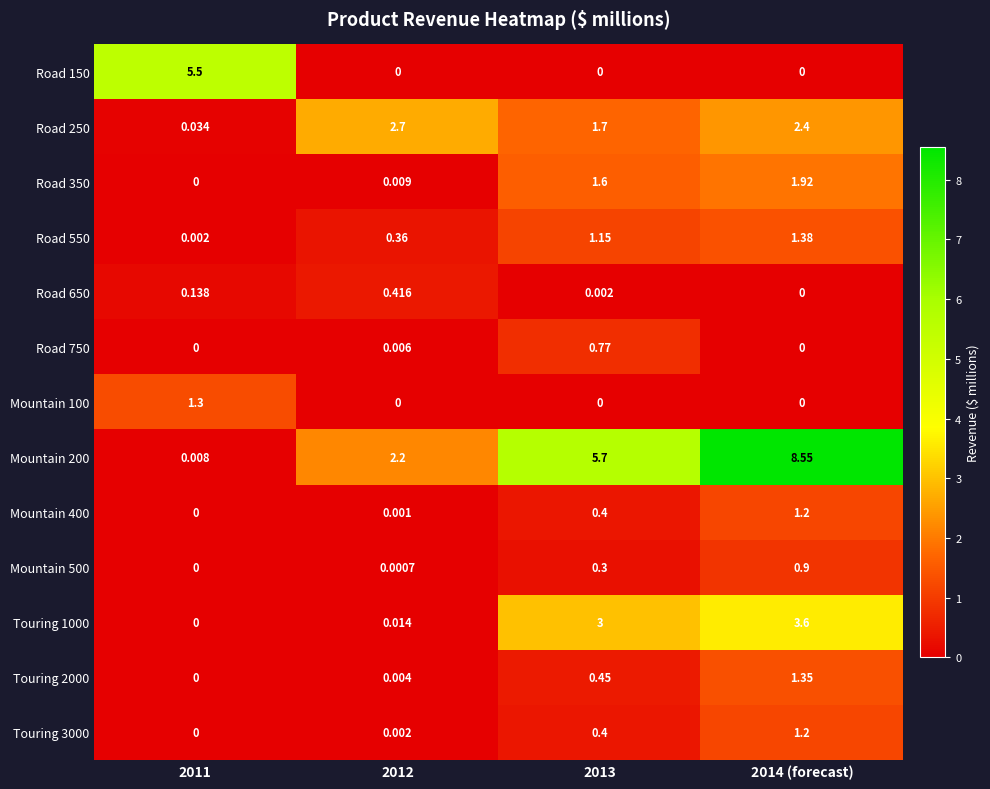

Which series has the widest spread of values?

Mountain 200